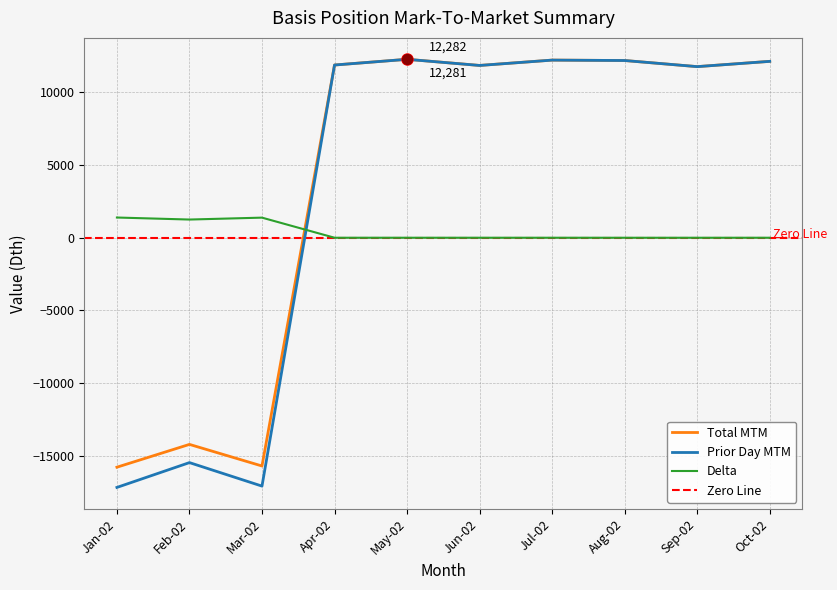

Count the number of categories in the chart.

10